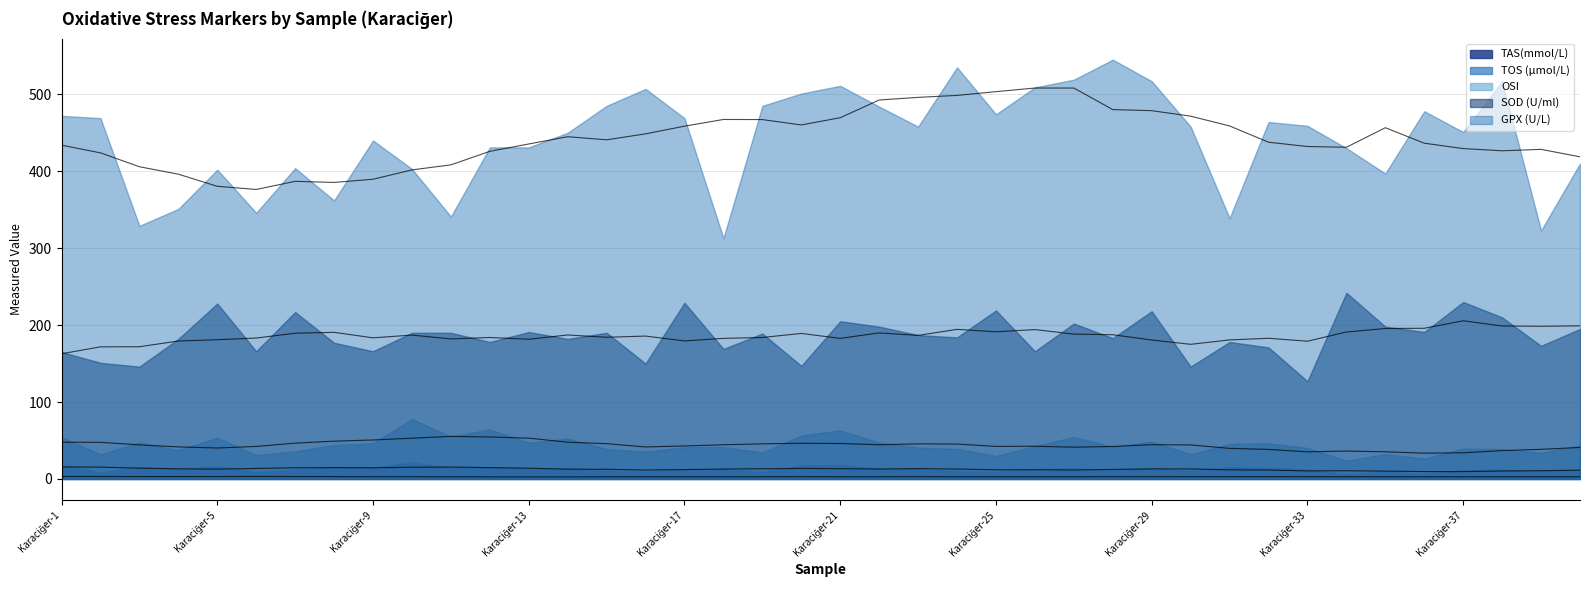

What value does the TOS (µmol/L) series have at Karaciğer-23?

12.8